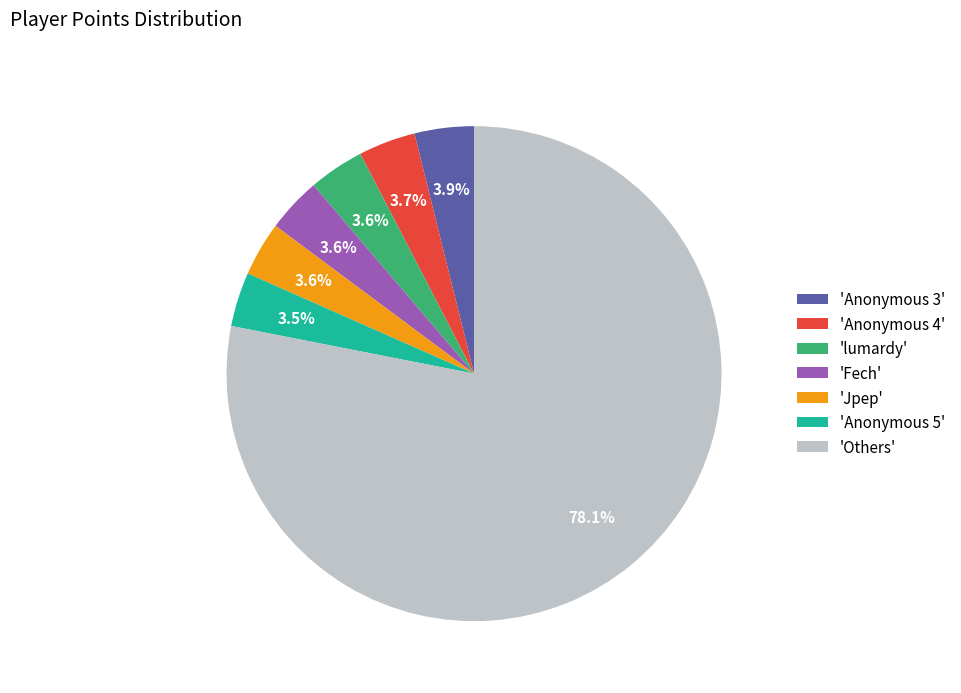

What portion of the pie excludes 'Fech'?

96.4%